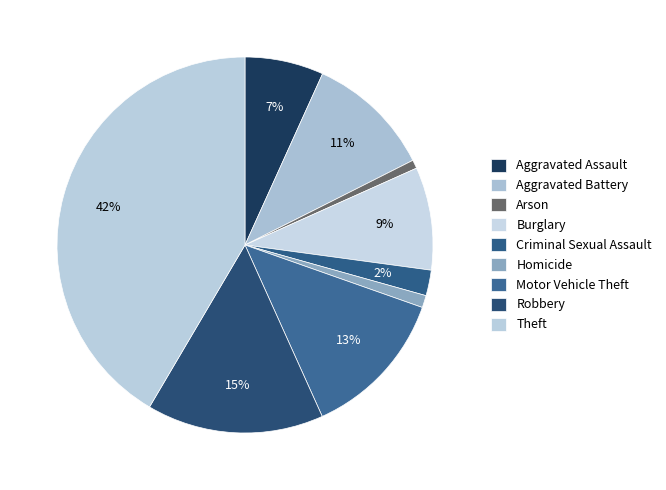

Count the number of slices in the pie.

9